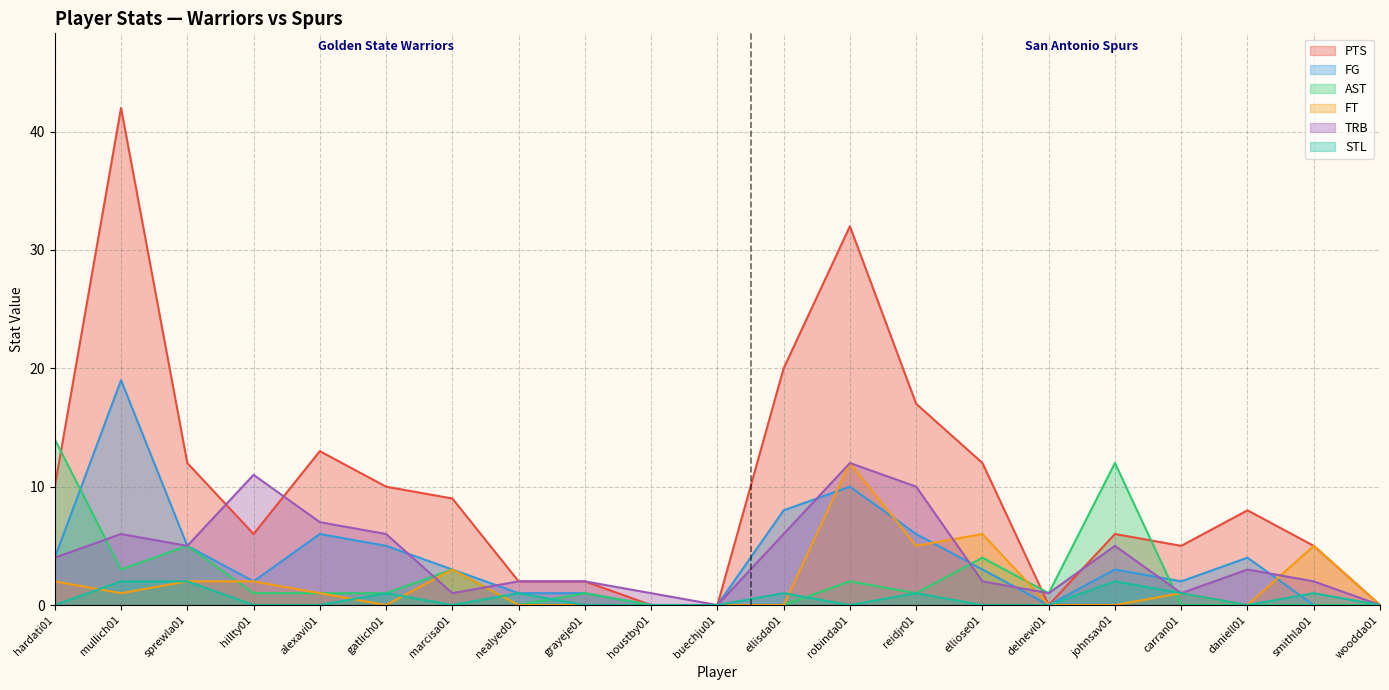

How many lines are shown in the chart?

6